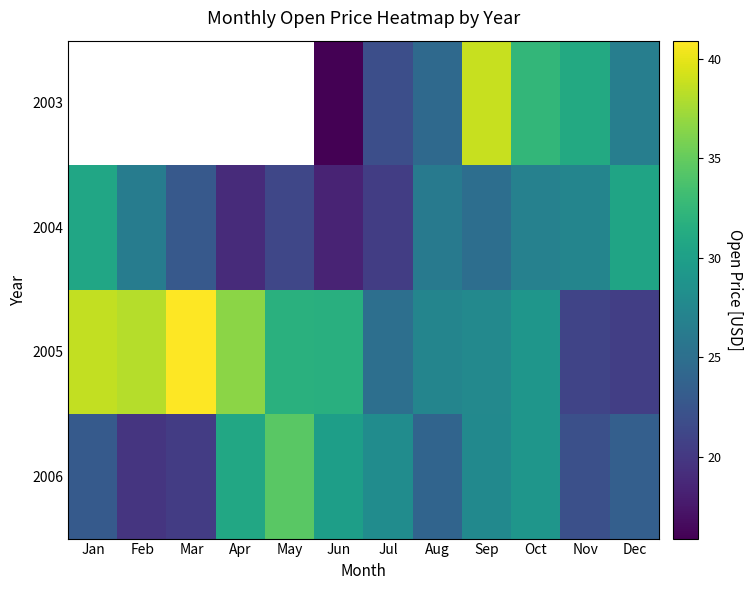

Which category has the lowest value in the 2005 series?

Dec